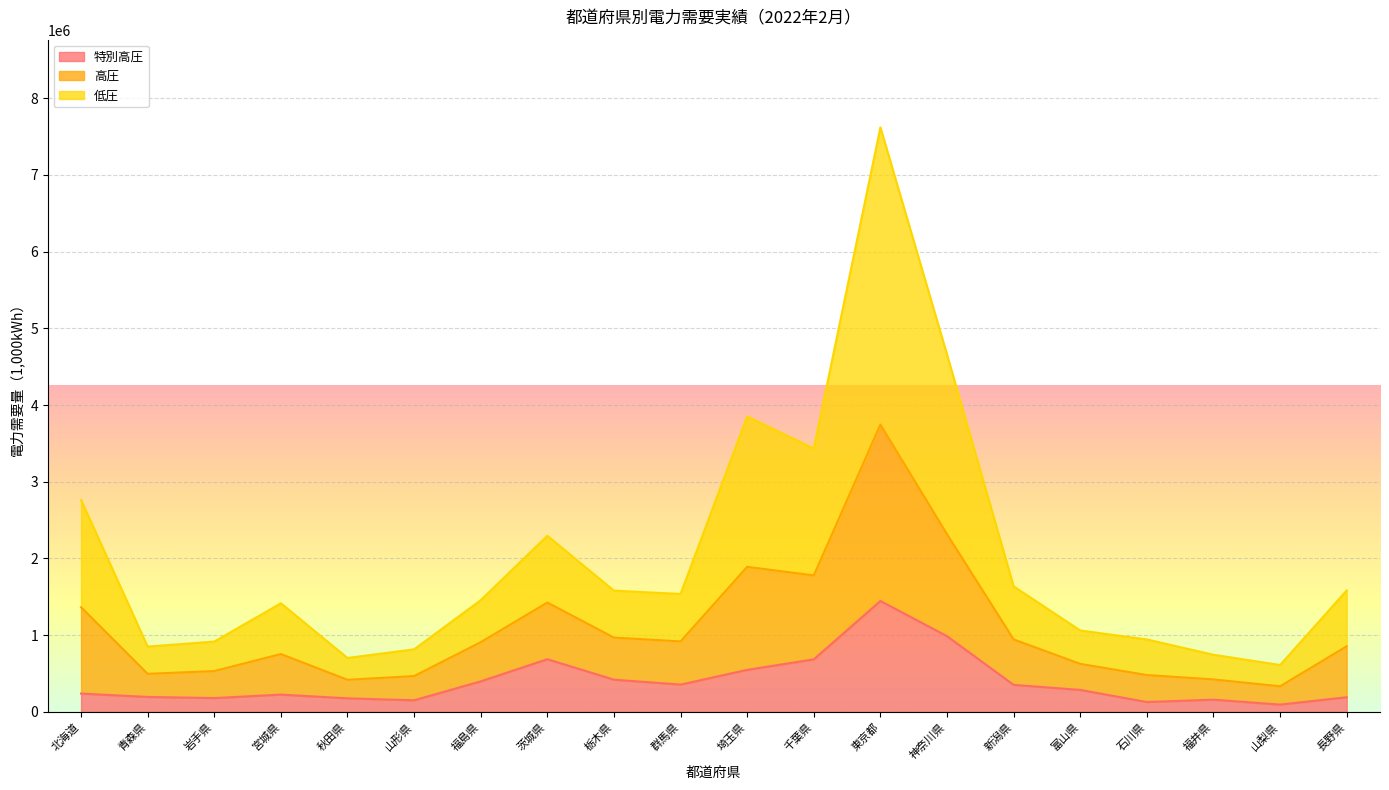

How many interior local peaks does the 低圧 series have?

4